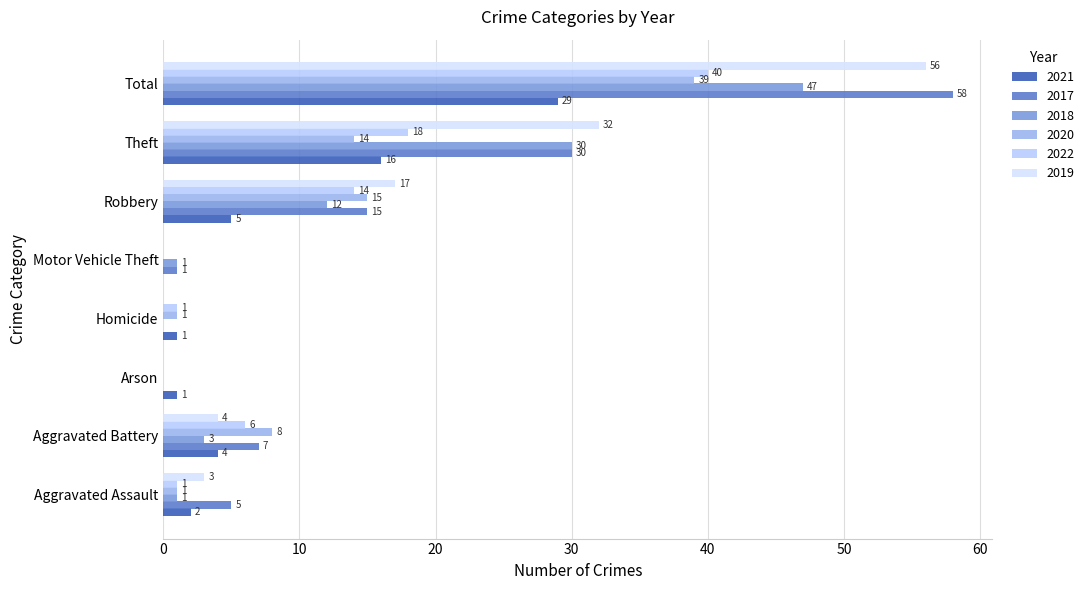

Reading left to right, extract all data points from this chart.

2021: Aggravated Assault=2	Aggravated Battery=4	Arson=1	Homicide=1	Motor Vehicle Theft=0	Robbery=5	Theft=16	Total=29
2017: Aggravated Assault=5	Aggravated Battery=7	Arson=0	Homicide=0	Motor Vehicle Theft=1	Robbery=15	Theft=30	Total=58
2018: Aggravated Assault=1	Aggravated Battery=3	Arson=0	Homicide=0	Motor Vehicle Theft=1	Robbery=12	Theft=30	Total=47
2020: Aggravated Assault=1	Aggravated Battery=8	Arson=0	Homicide=1	Motor Vehicle Theft=0	Robbery=15	Theft=14	Total=39
2022: Aggravated Assault=1	Aggravated Battery=6	Arson=0	Homicide=1	Motor Vehicle Theft=0	Robbery=14	Theft=18	Total=40
2019: Aggravated Assault=3	Aggravated Battery=4	Arson=0	Homicide=0	Motor Vehicle Theft=0	Robbery=17	Theft=32	Total=56